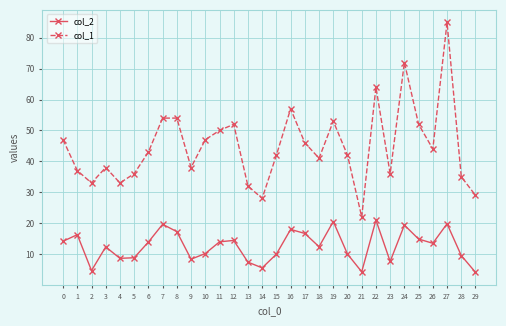

What is the maximum value for col_2?

21.0